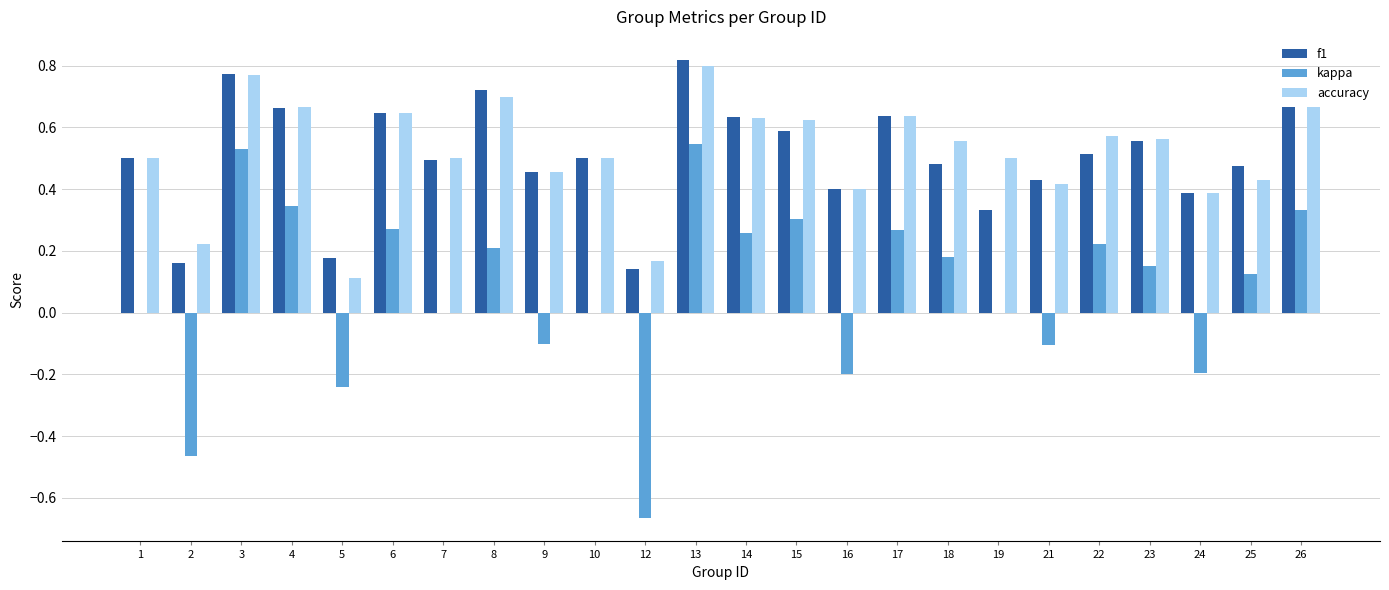

What is the sum of all kappa values?

1.8